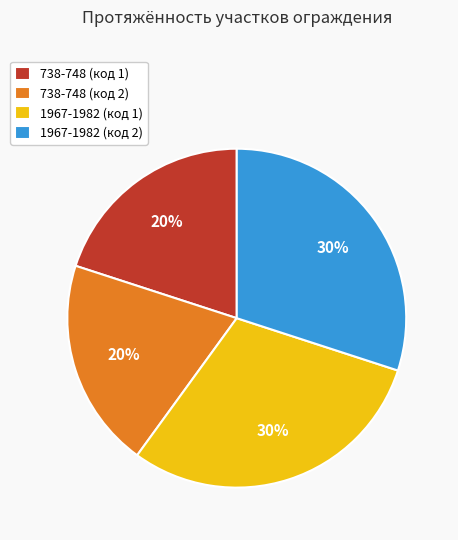

To the nearest percent, what is the average slice percentage?

25%